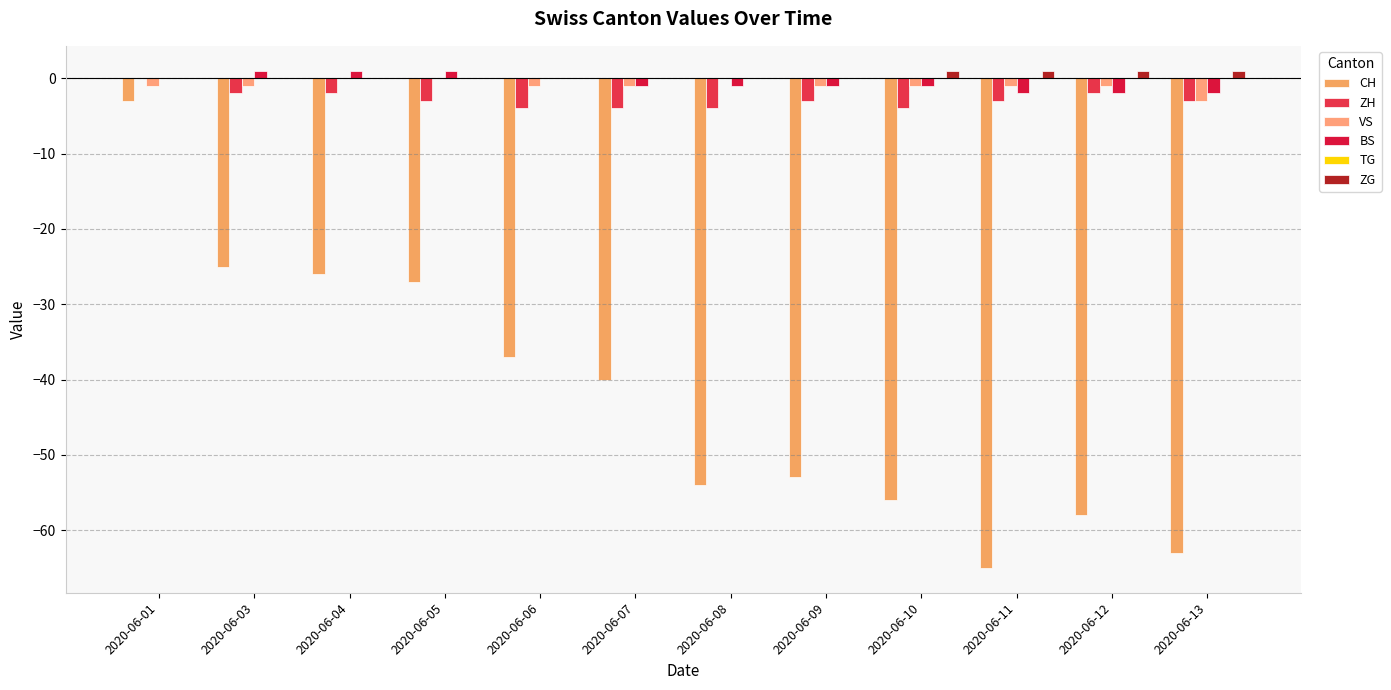

The ZG series shows 1 at 2020-06-12. True or false?

True